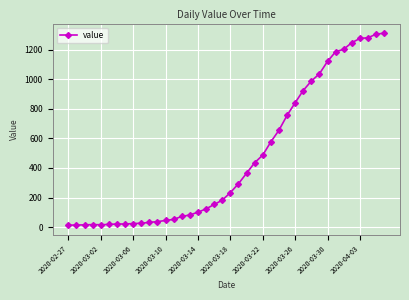

What is the maximum value shown in the chart?

1312